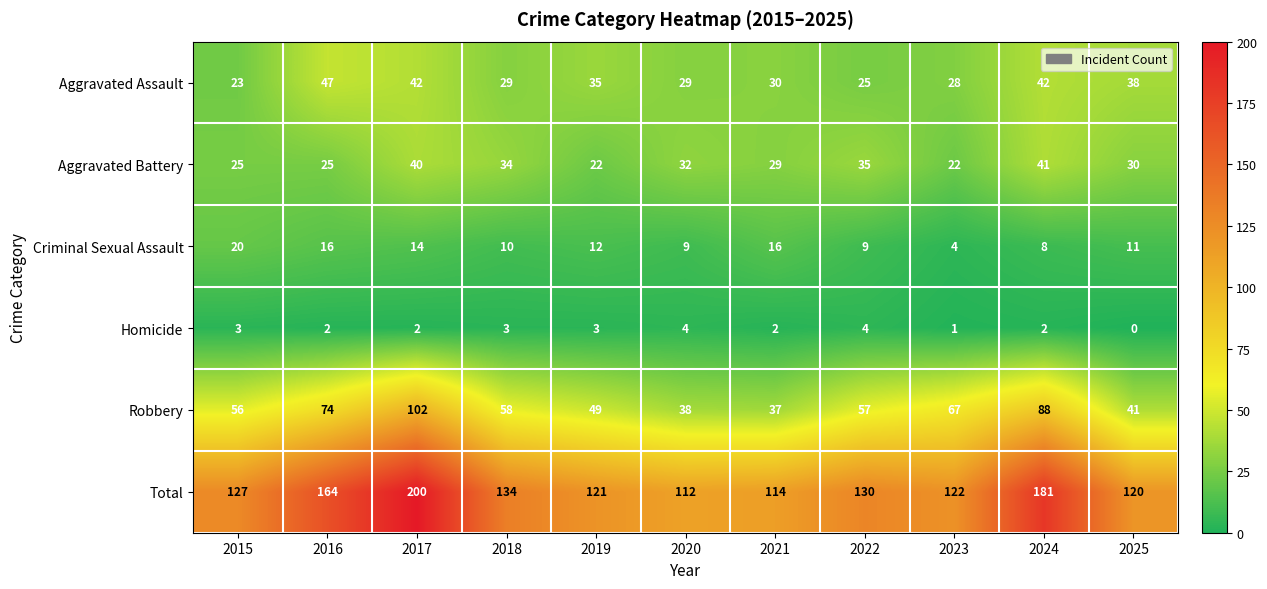

Read the Robbery value at 2019, to the nearest 10.

50